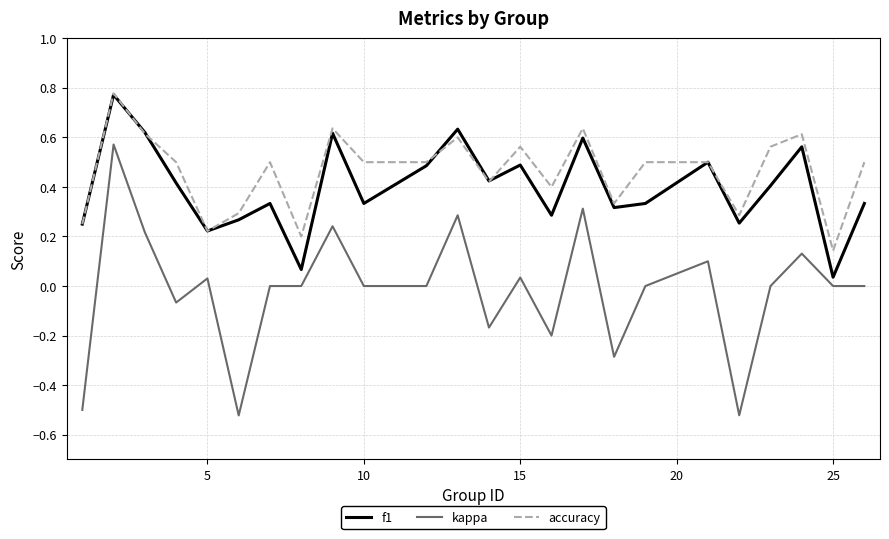

True or false: kappa and f1 cross at least once.

False